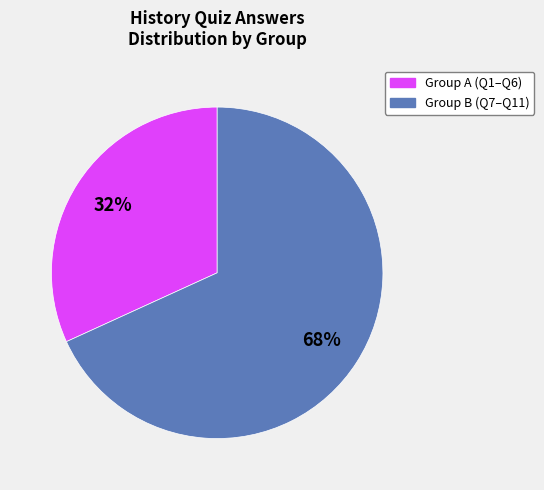

To the nearest percent, what is the average slice percentage?

50%